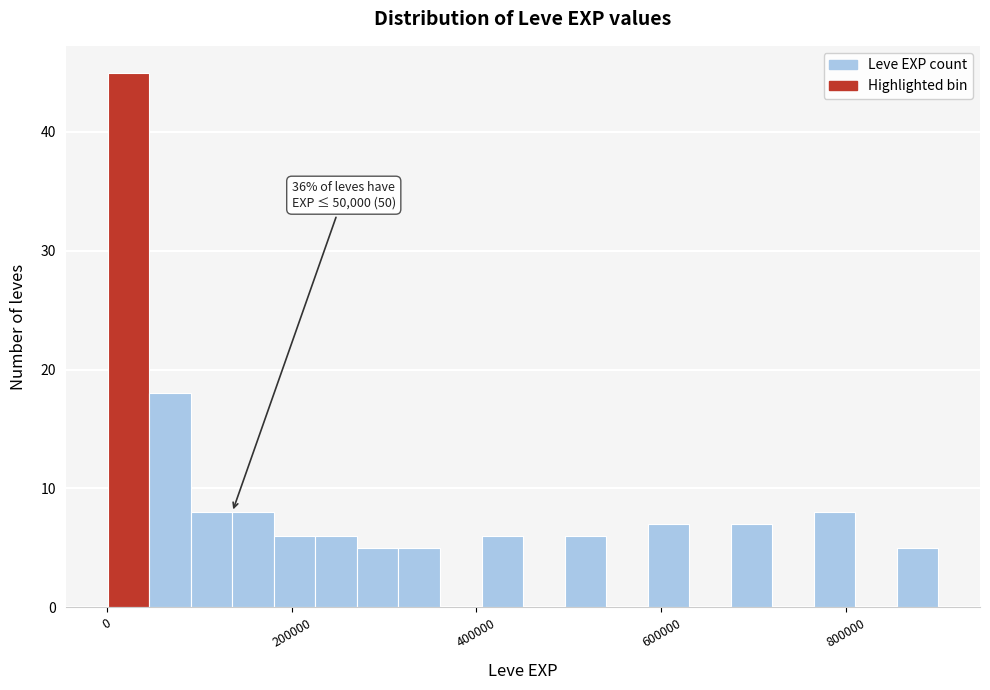

Read against the x-axis, roughly where is the centre of the tallest bar?

20000